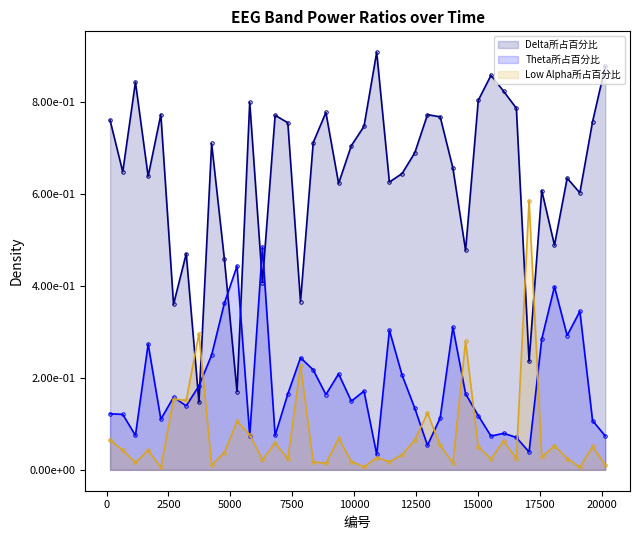

Reading left to right, transcribe all the data shown in this chart.

Delta所占百分比: 0.8	0.6	0.8	0.6	0.8	0.4	0.5	0.1	0.7	0.5	0.2	0.8	0.4	0.8	0.8	0.4	0.7	0.8	0.6	0.7	0.7	0.9	0.6	0.6	0.7	0.8	0.8	0.7	0.5	0.8	0.9	0.8	0.8	0.2	0.6	0.5	0.6	0.6	0.8	0.9
Theta所占百分比: 0.1	0.1	0.1	0.3	0.1	0.2	0.1	0.2	0.2	0.4	0.4	0.1	0.5	0.1	0.2	0.2	0.2	0.2	0.2	0.1	0.2	0.0	0.3	0.2	0.1	0.1	0.1	0.3	0.2	0.1	0.1	0.1	0.1	0.0	0.3	0.4	0.3	0.3	0.1	0.1
Low Alpha所占百分比: 0.1	0.0	0.0	0.0	0.0	0.2	0.2	0.3	0.0	0.0	0.1	0.1	0.0	0.1	0.0	0.2	0.0	0.0	0.1	0.0	0.0	0.0	0.0	0.0	0.1	0.1	0.1	0.0	0.3	0.0	0.0	0.1	0.0	0.6	0.0	0.1	0.0	0.0	0.1	0.0